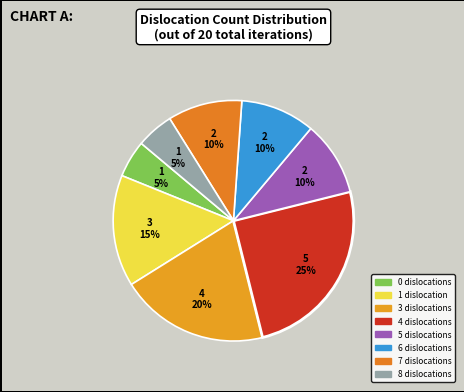

How many segments does this pie chart have?

8